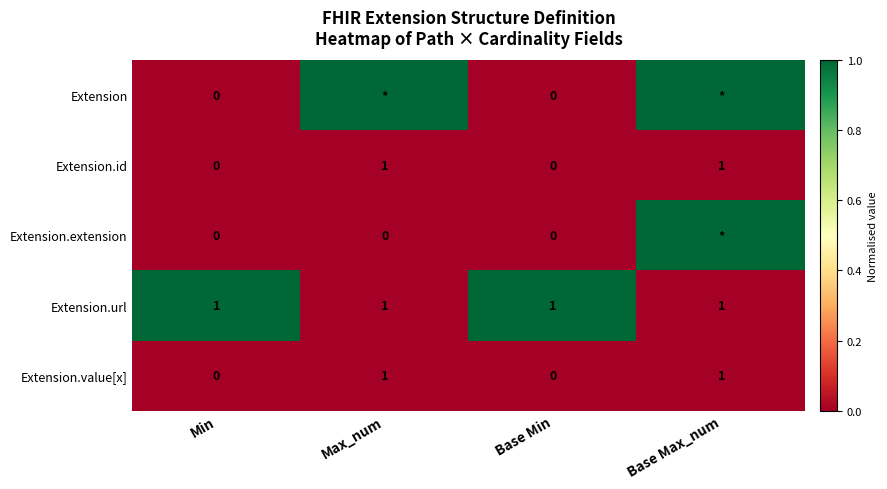

What is the sum of the Extension.url values at Min and Max_num?

2.0